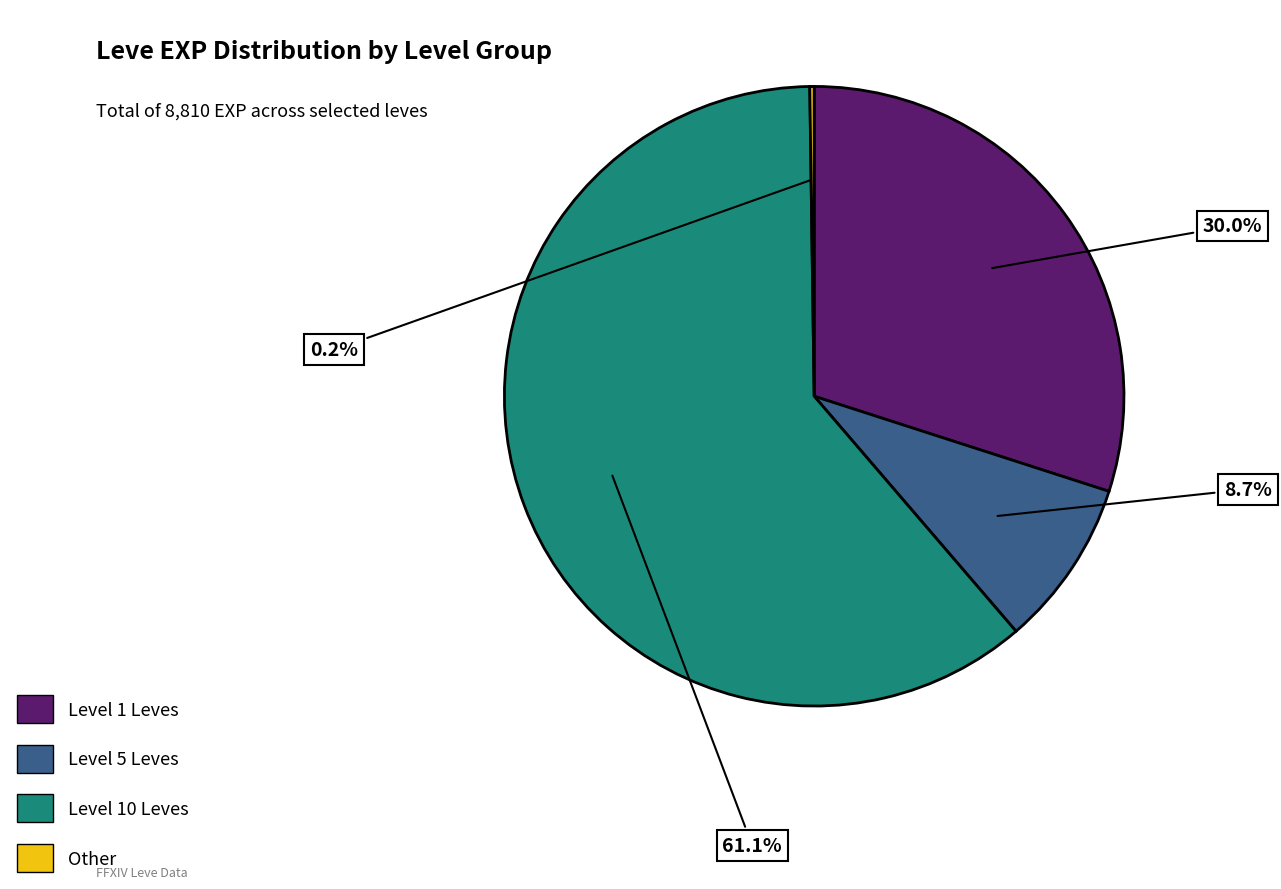

Which slice is the largest?

Level 10 Leves